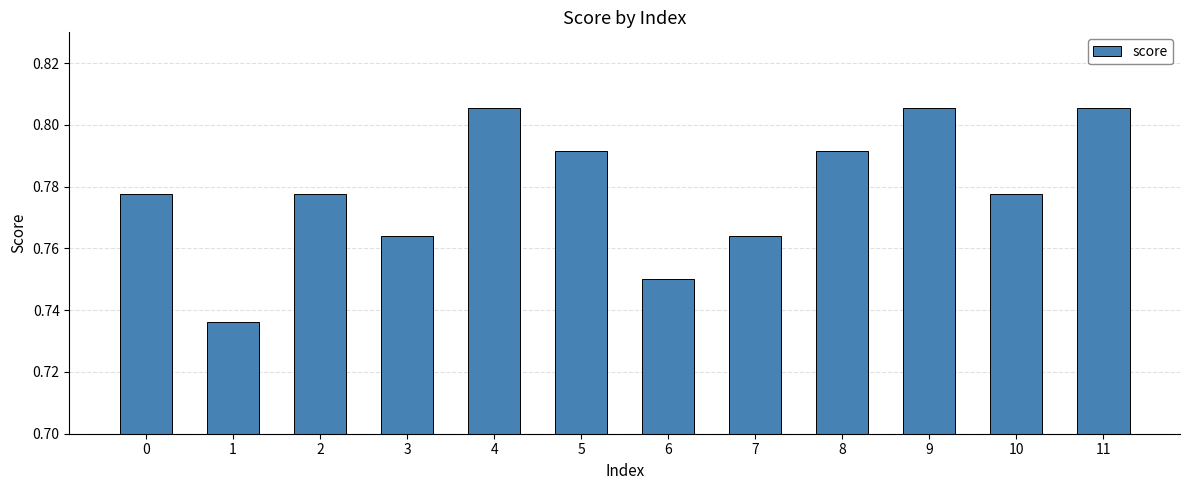

What is the difference between the maximum and second lowest values?

0.1